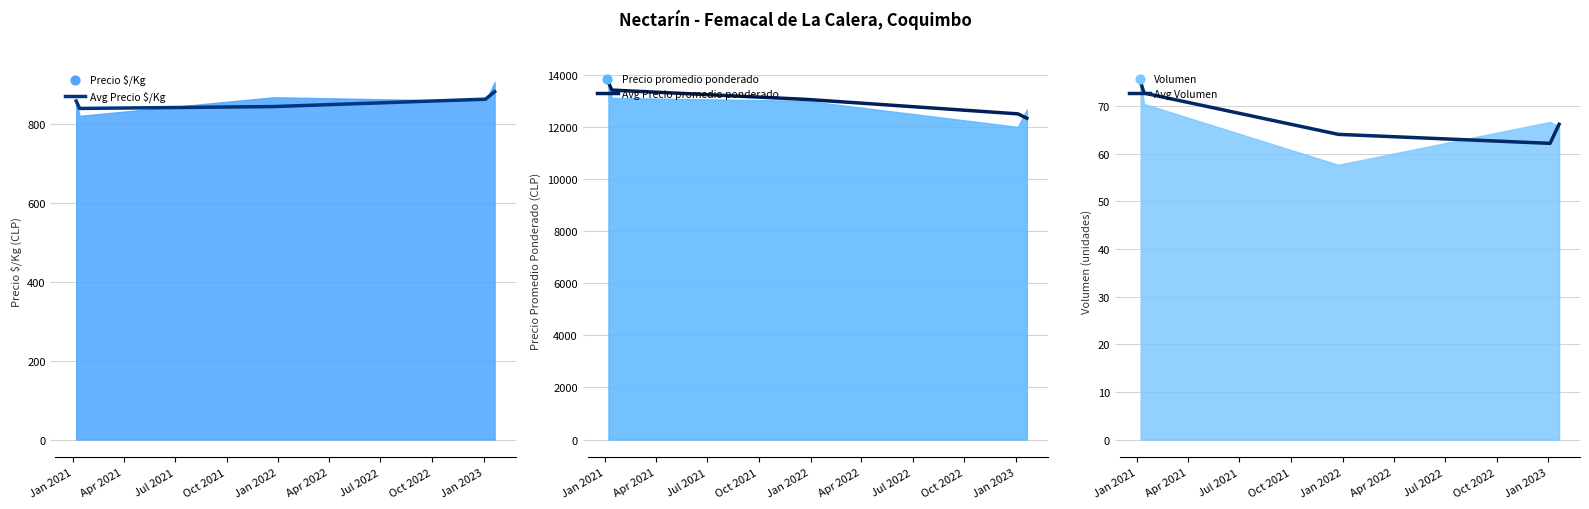

At which category is the sum across all series the highest?

Jan 2021